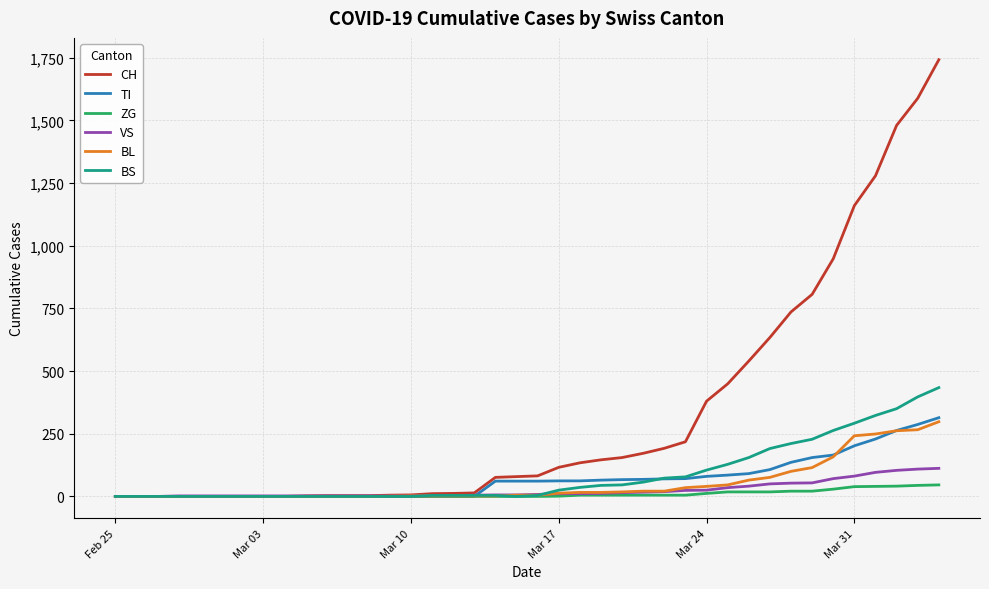

What is the maximum value shown in the chart?

1742